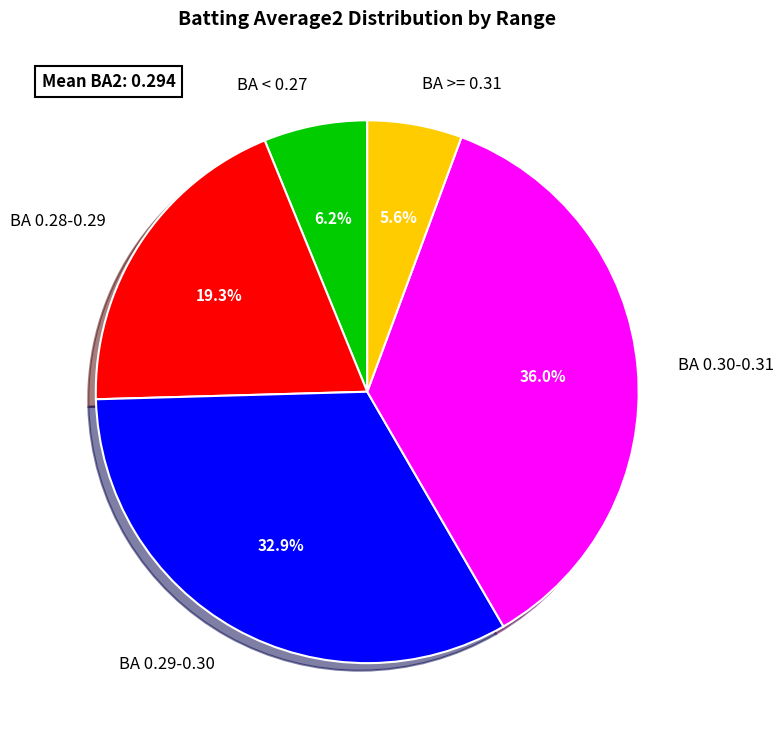

Is there any slice that represents more than half of the pie?

No